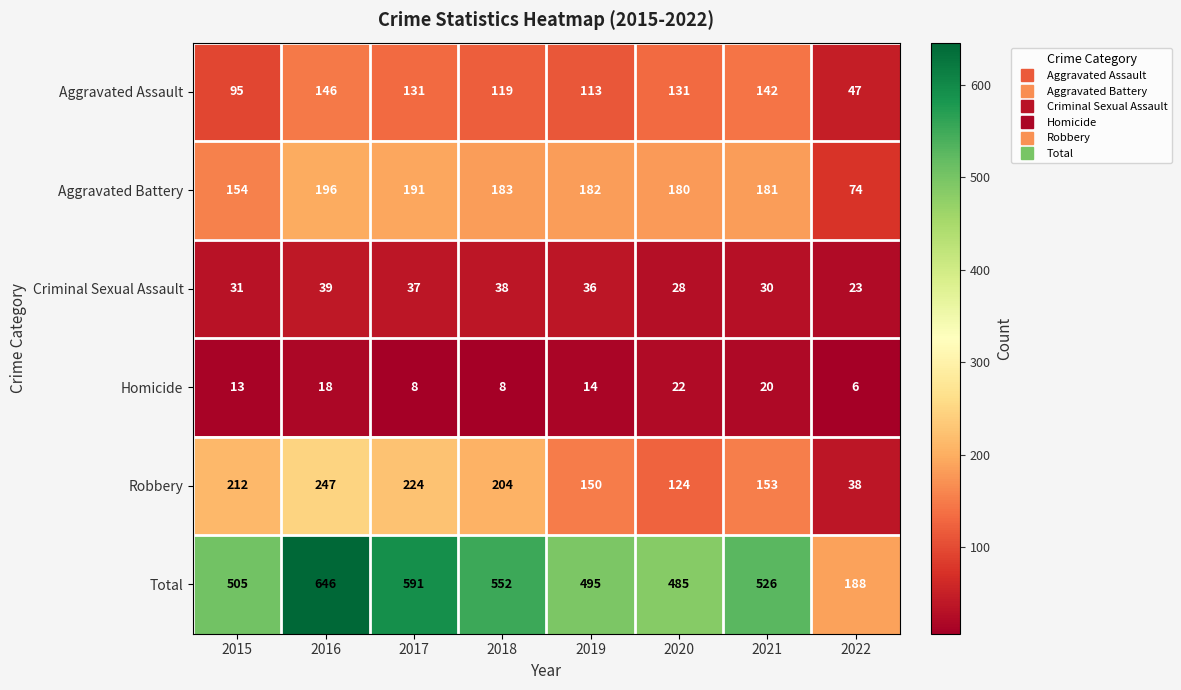

The value of Criminal Sexual Assault at 2018 is 53. True or false?

False